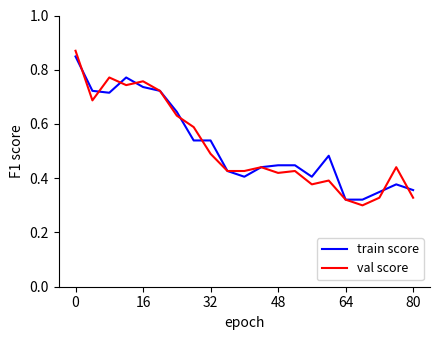

Which series has the largest range (max minus min)?

val score